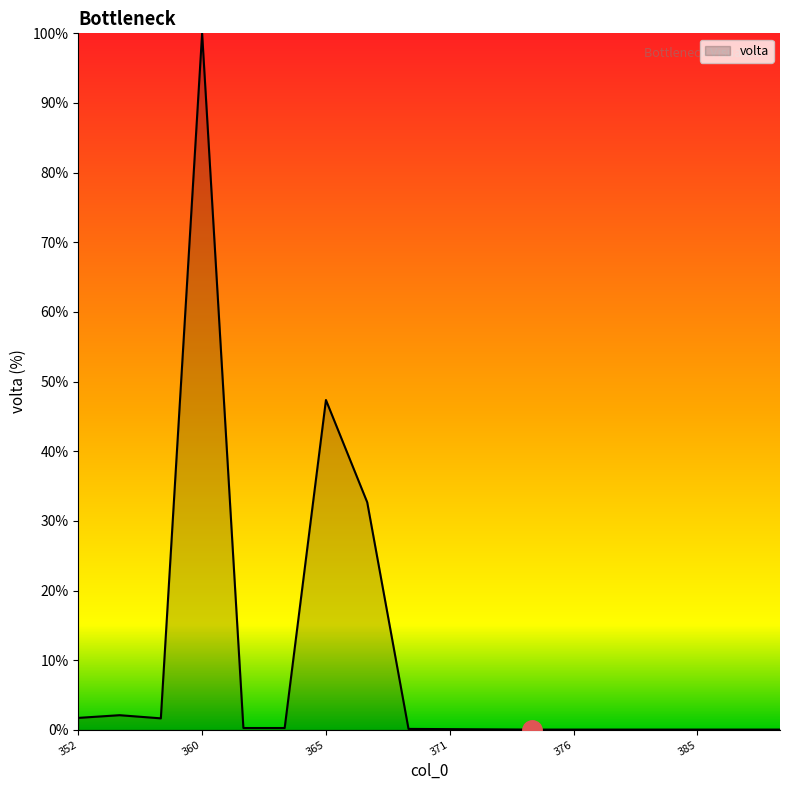

What is the maximum value shown in the chart?

100.0